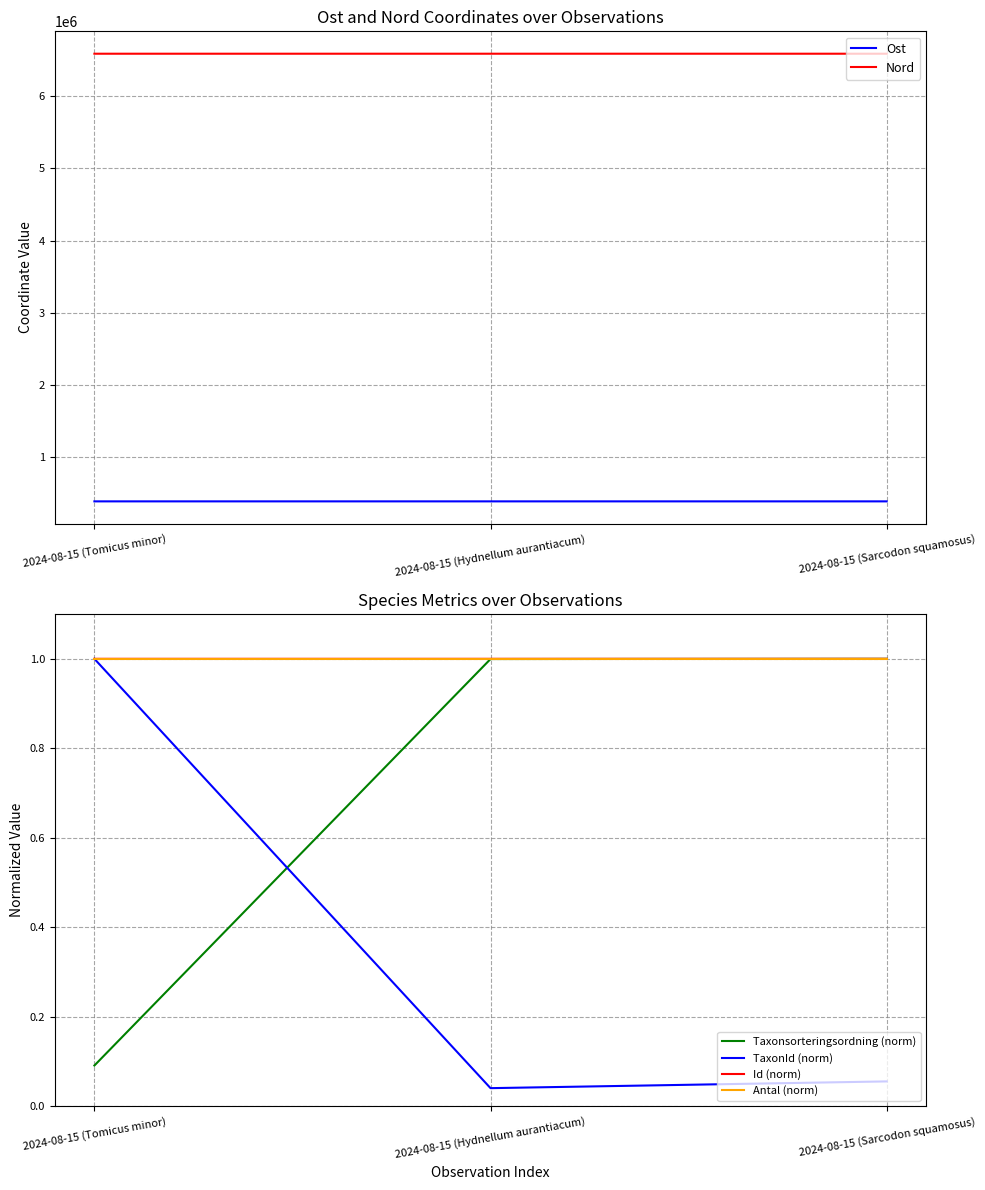

Is the value of Antal (norm) at 2024-08-15 (Hydnellum aurantiacum) greater than the value of Id (norm) at 2024-08-15 (Tomicus minor)?

No